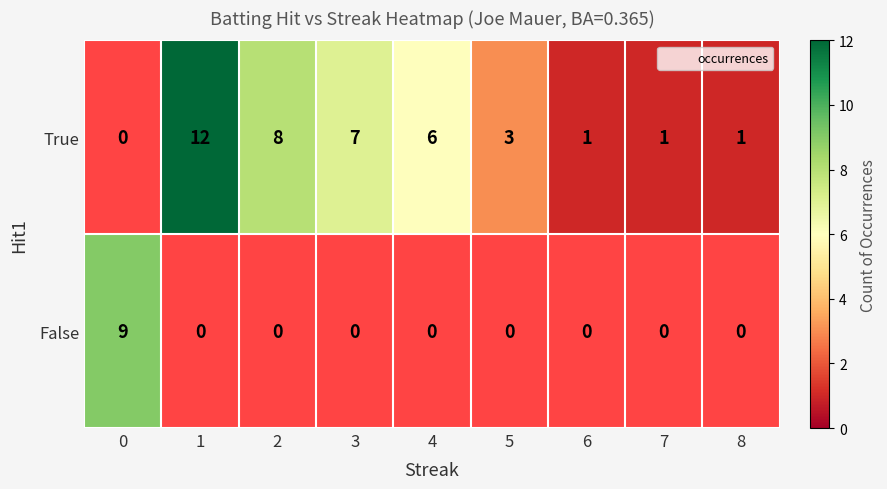

Which series has the largest range (max minus min)?

False